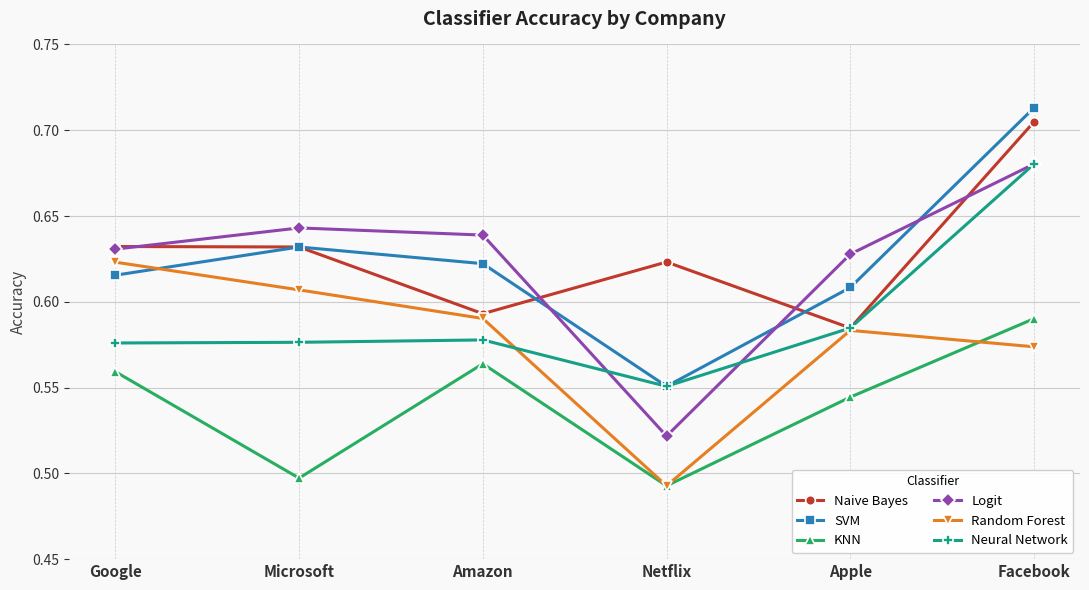

Is it true that Naive Bayes equals 1.0 at Amazon?

False